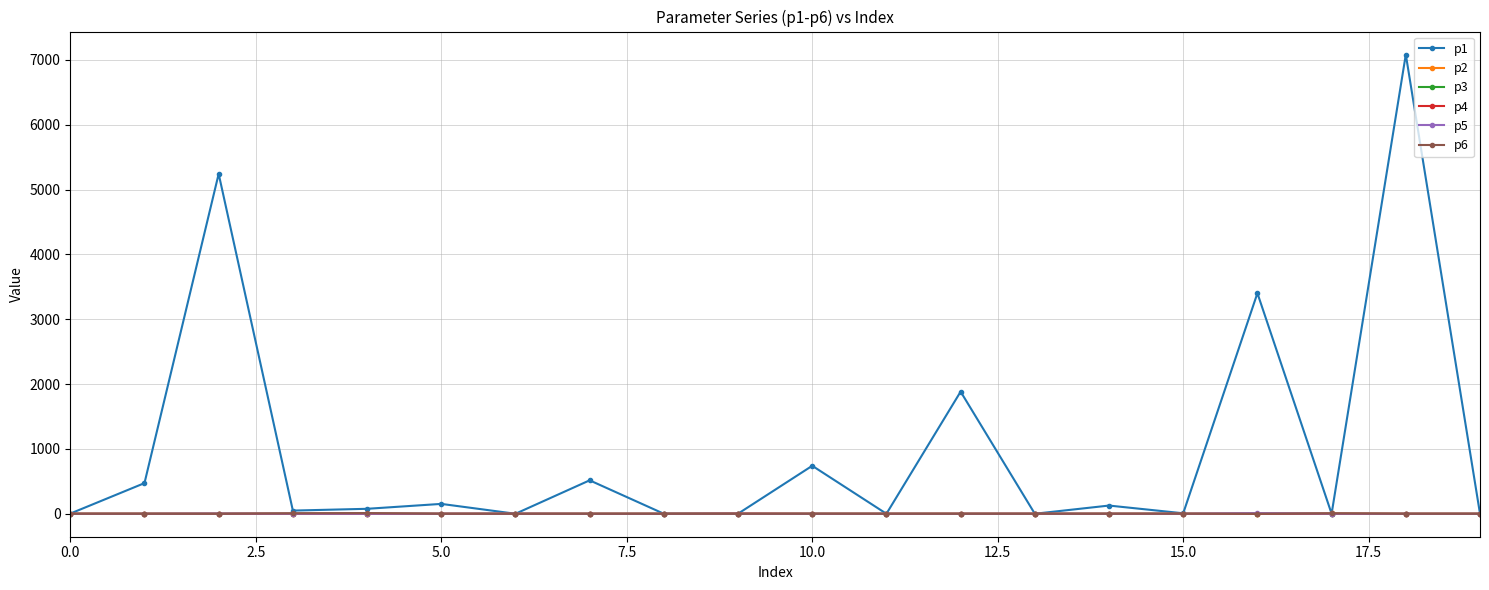

Which series has the widest spread of values?

p1